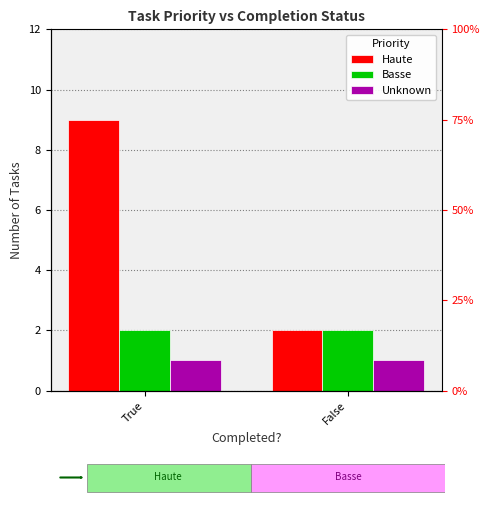

What value does the Basse series have at False?

2